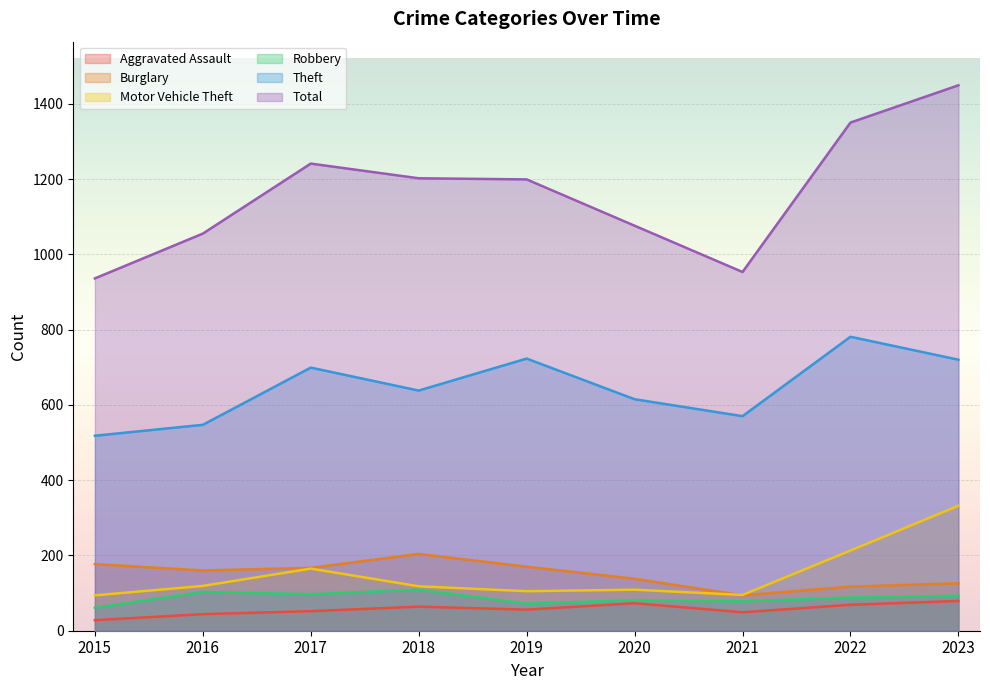

Which has a higher value, 2021 or 2016?

2021